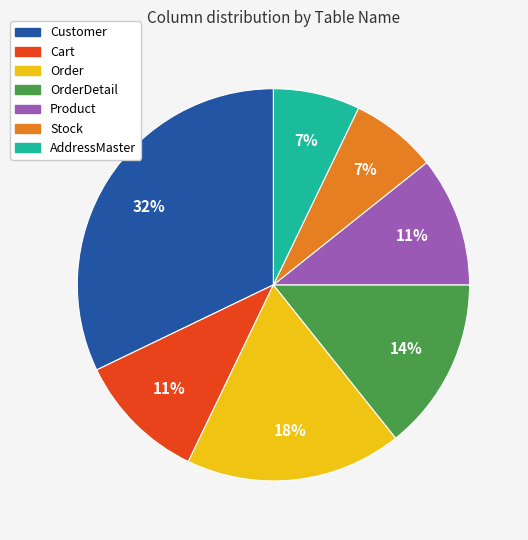

Combined, do AddressMaster and Customer account for over 50%?

No